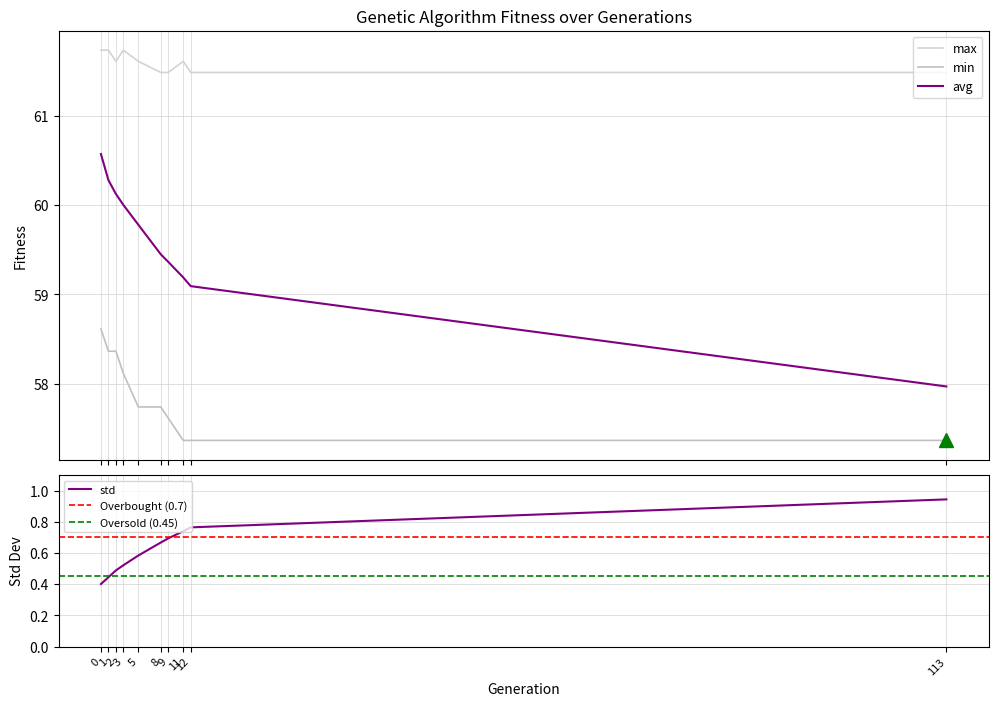

Reading left to right, transcribe all the data shown in this chart.

min: 58.6	58.4	58.4	58.1	57.7	57.7	57.6	57.4	57.4	57.4
max: 61.7	61.7	61.6	61.7	61.6	61.5	61.5	61.6	61.5	61.5
avg: 60.6	60.3	60.1	60.0	59.8	59.4	59.4	59.2	59.1	58.0
std: 0.4	0.4	0.5	0.5	0.6	0.7	0.7	0.7	0.8	0.9